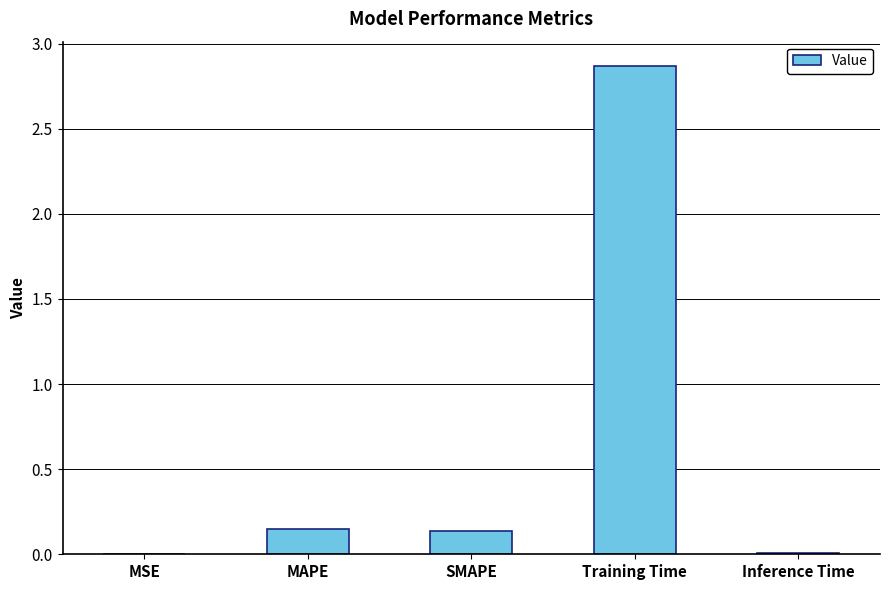

The value at Training Time is 4.6. True or false?

False